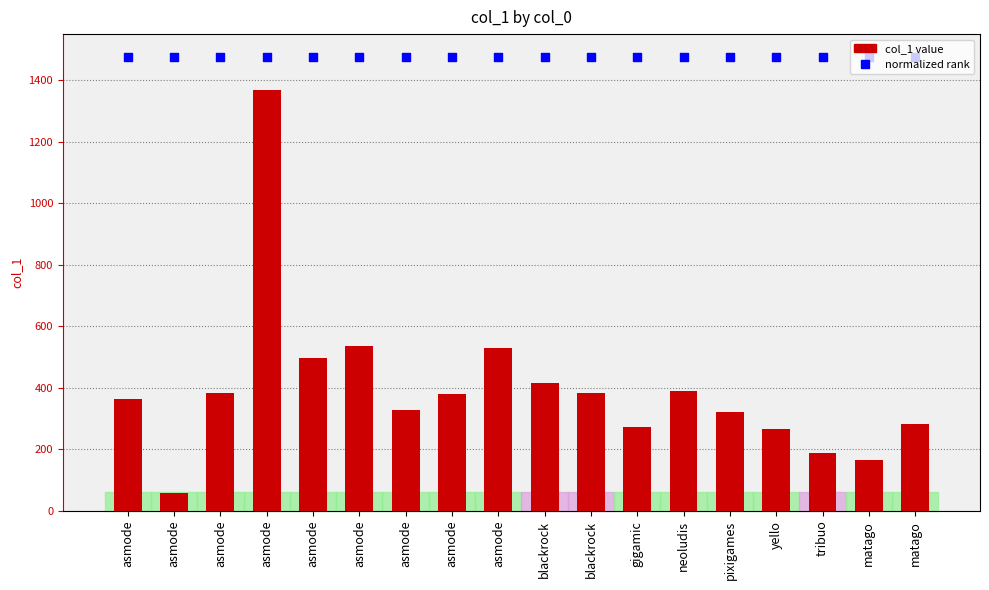

At how many categories does at least one series exceed 159?

18